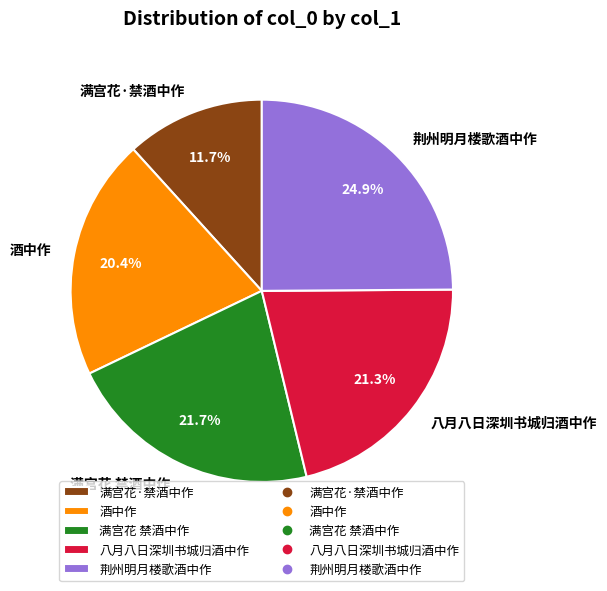

What is the ratio of the value at 酒中作 to the value at 八月八日深圳书城归酒中作?

1.0